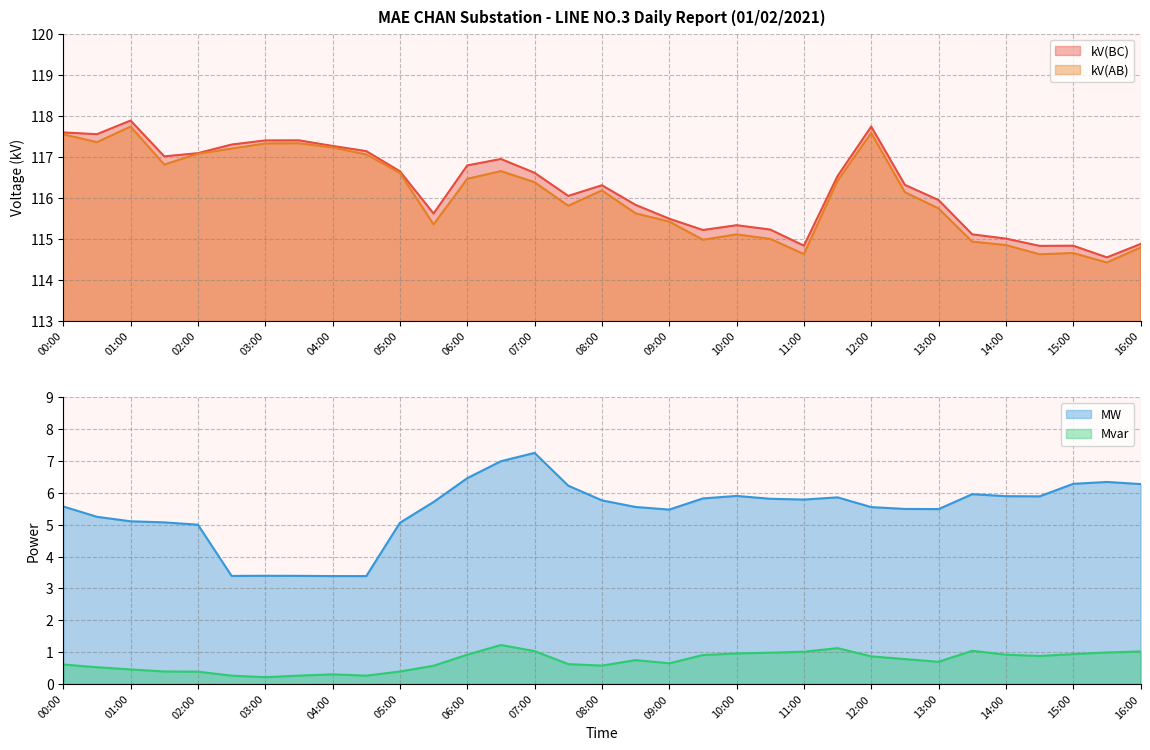

What is the sum of the MW values at 16:00 and 02:00?

11.3